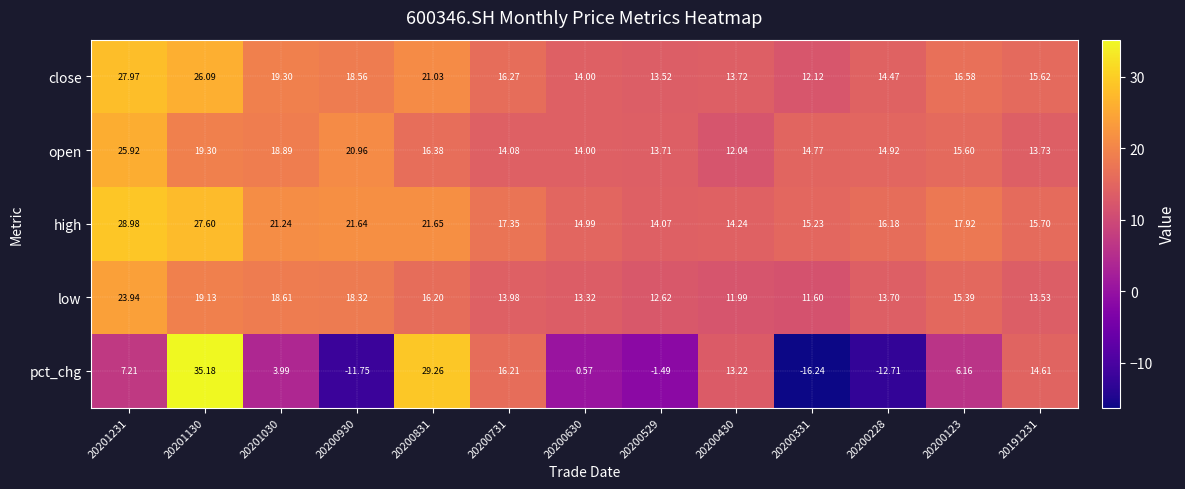

Which series has the largest total across all categories?

high